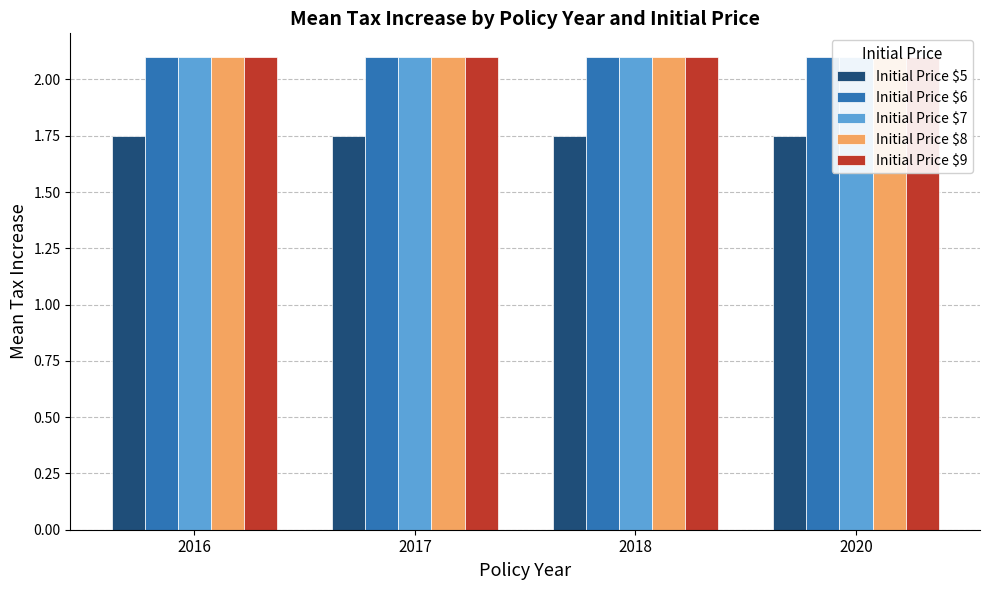

What are all the series names shown in the legend?

Initial Price $5, Initial Price $6, Initial Price $7, Initial Price $8, Initial Price $9